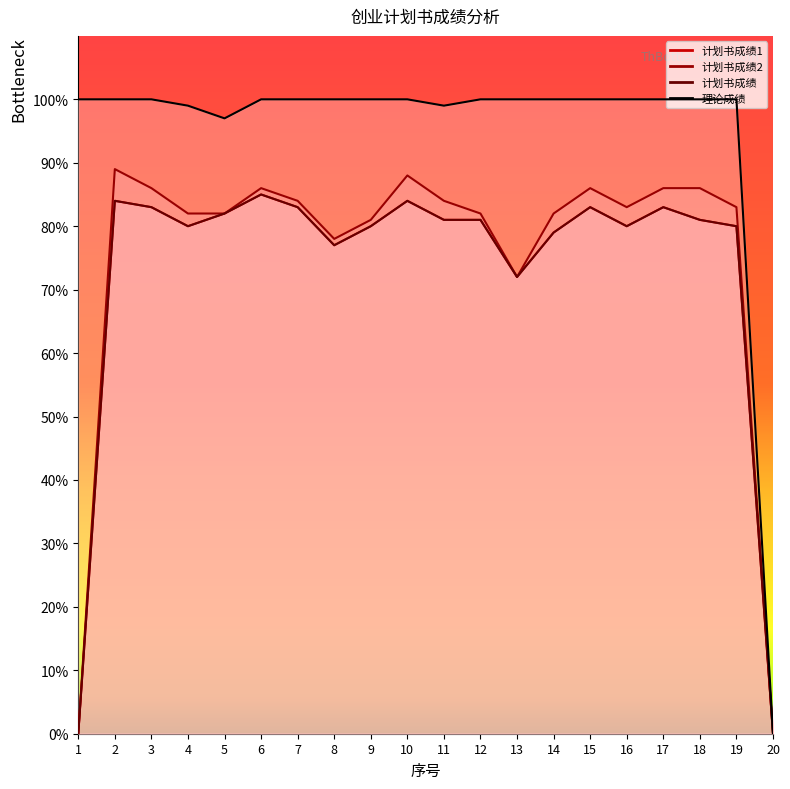

Is it true that 理论成绩 equals 100 at 14?

True